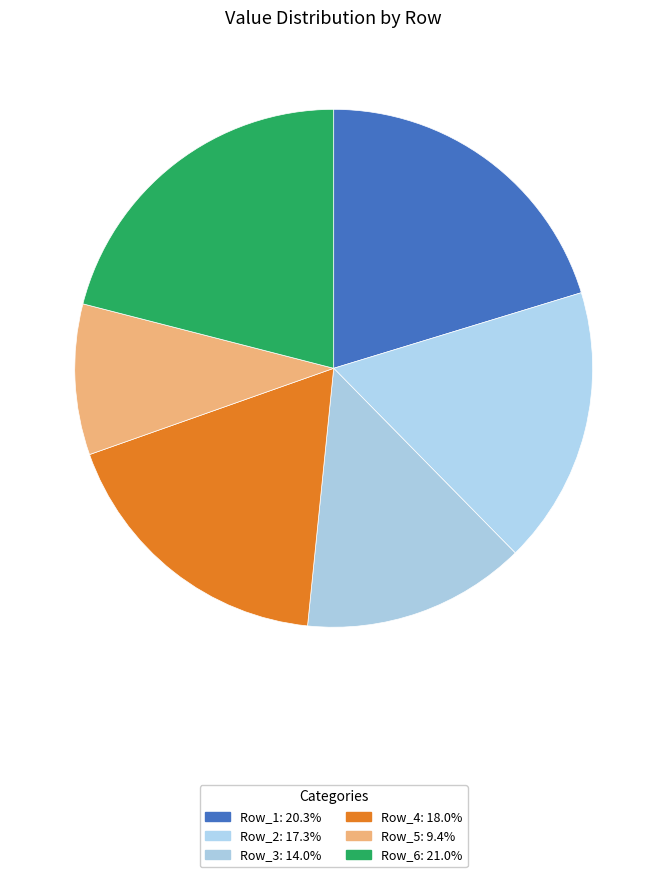

Between Row_6 and Row_5, which is larger?

Row_6